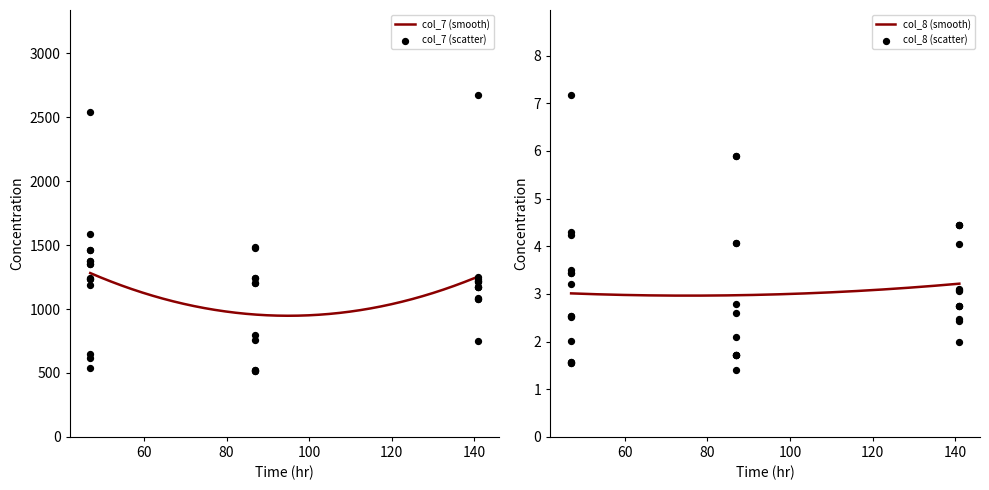

What is the total value across all series at 47?

1244.5